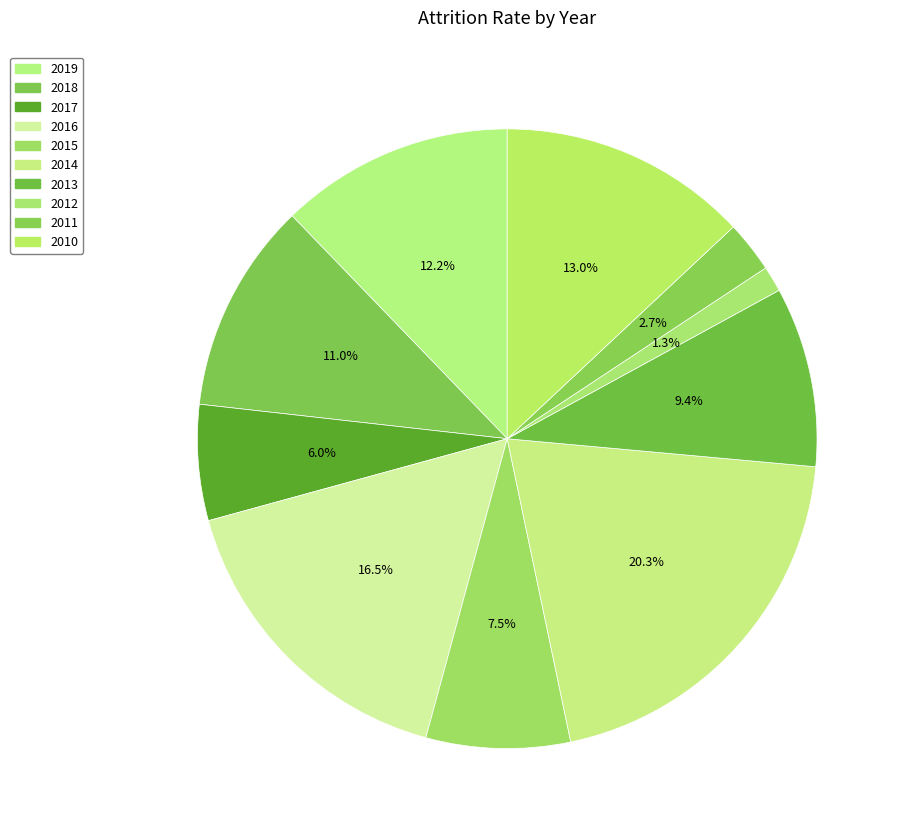

Rank the categories by value from lowest to highest.

2012, 2011, 2017, 2015, 2013, 2018, 2019, 2010, 2016, 2014